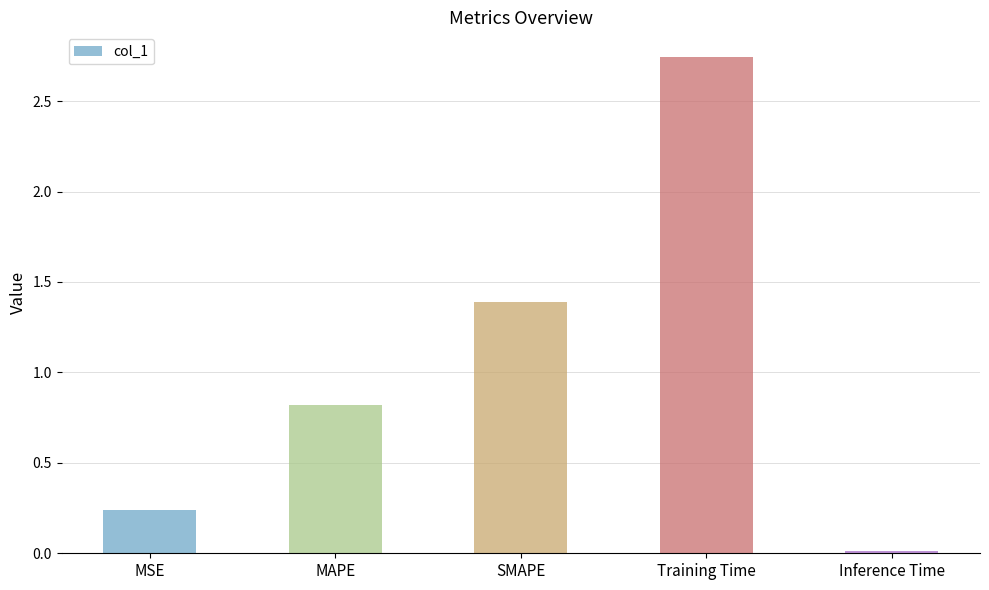

List the labels in order of value, smallest first.

Inference Time, MSE, MAPE, SMAPE, Training Time